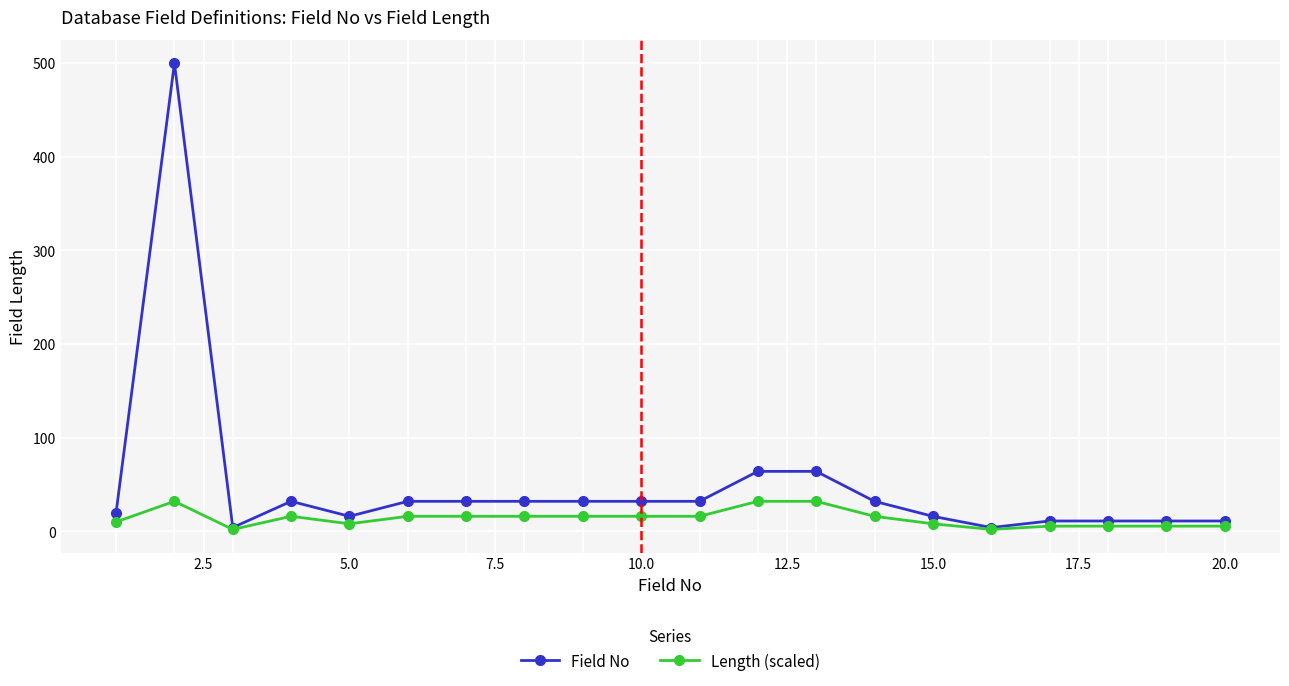

How many lines are shown in the chart?

2